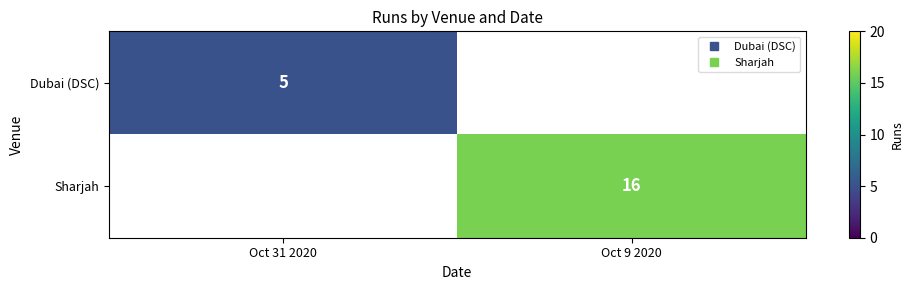

Count the number of categories in the chart.

2